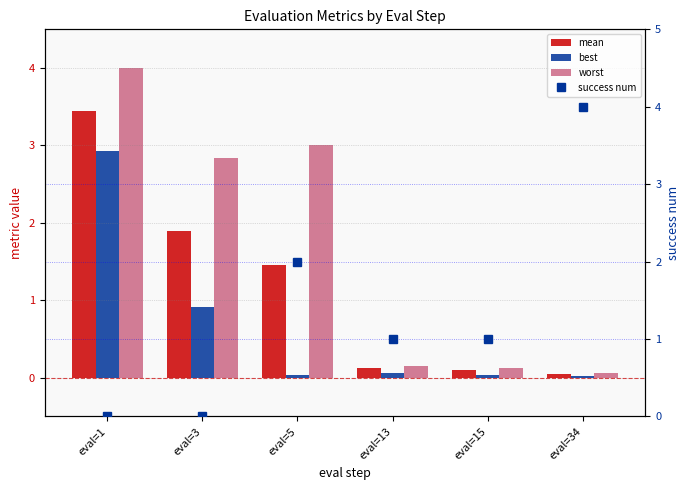

What is the difference between the second highest and minimum values in the mean series?

1.8